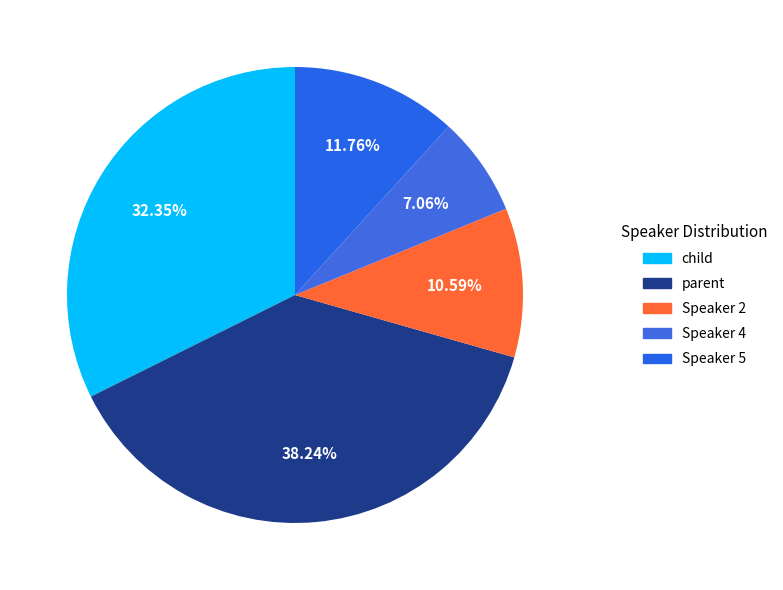

Is there a majority slice in this chart?

No